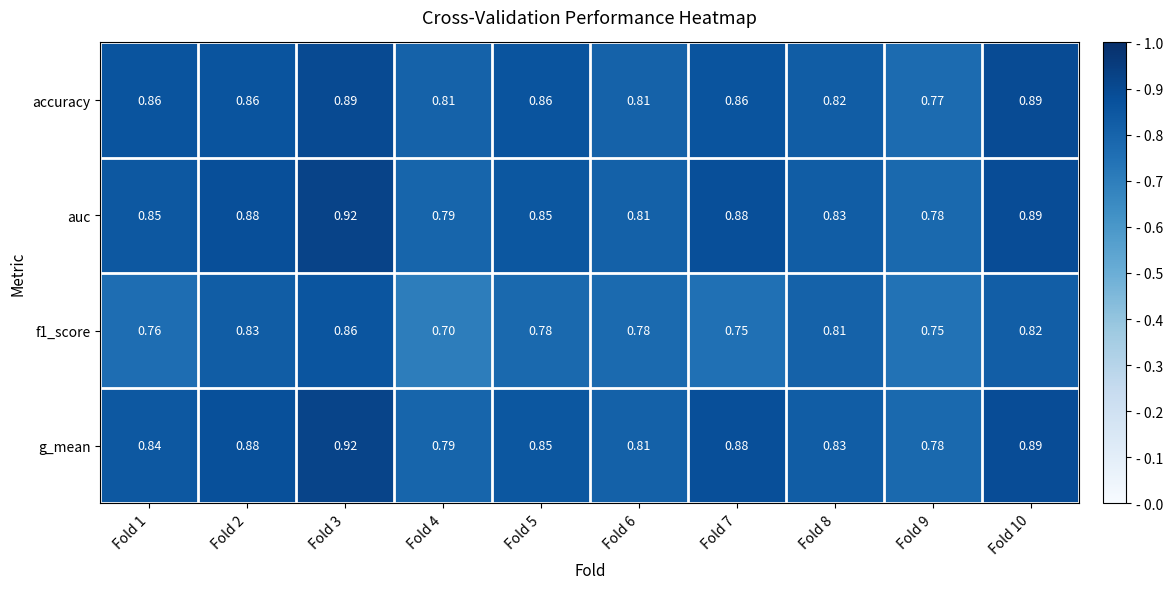

Which series has the largest total across all categories?

auc